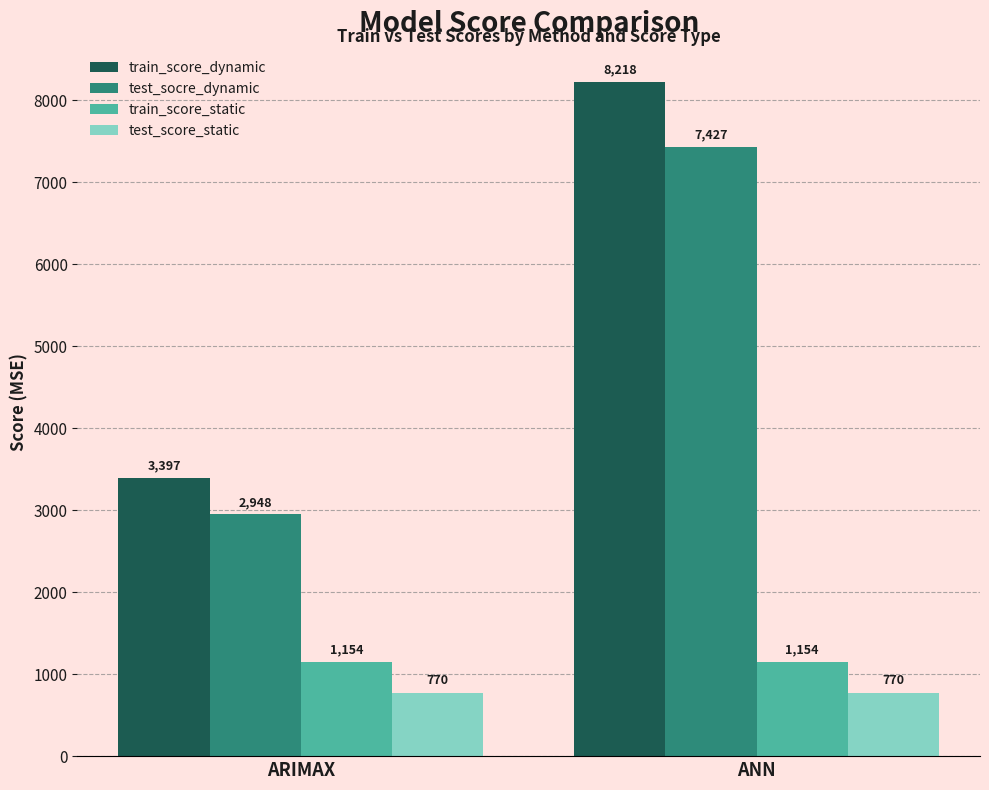

What are all the series names shown in the legend?

train_score_dynamic, test_socre_dynamic, train_score_static, test_score_static